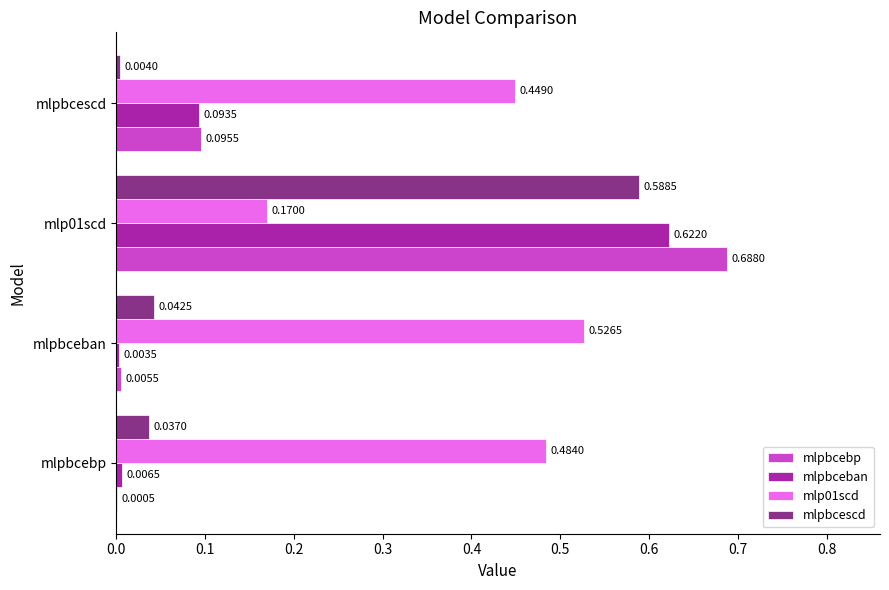

At which label is mlpbcescd closest to 0?

mlpbcescd